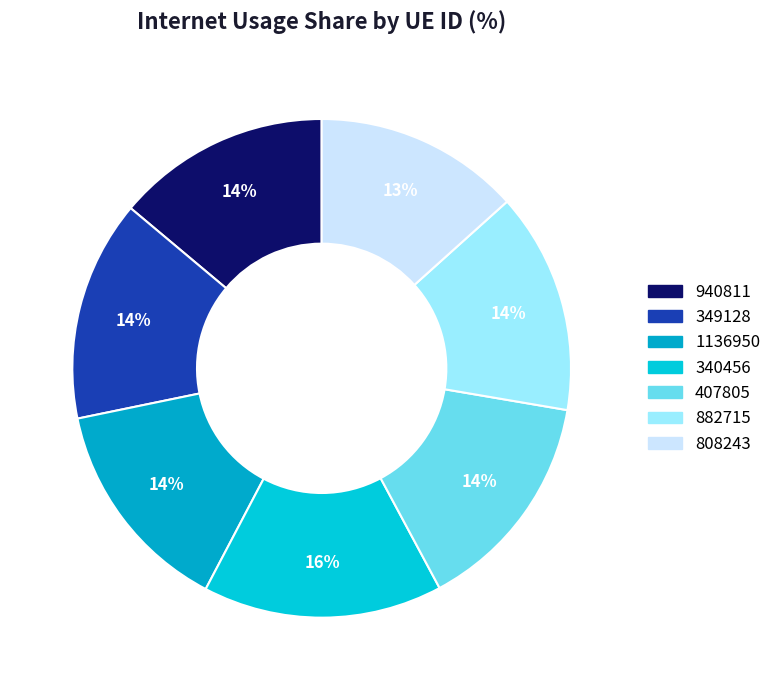

Is 407805 the majority of the pie?

No